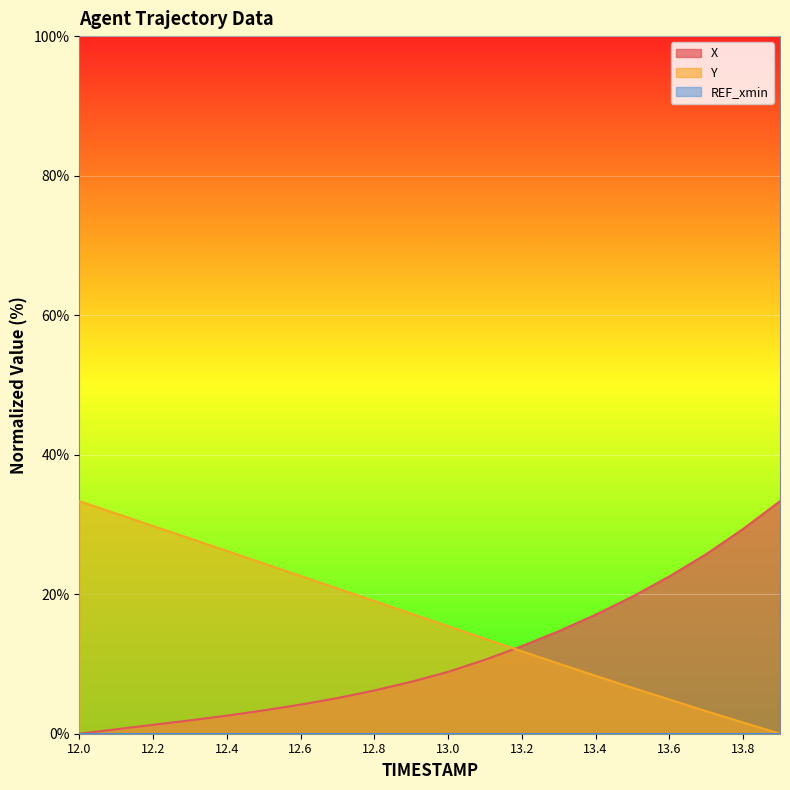

Between 12.6 and 13.8, which is larger?

13.8